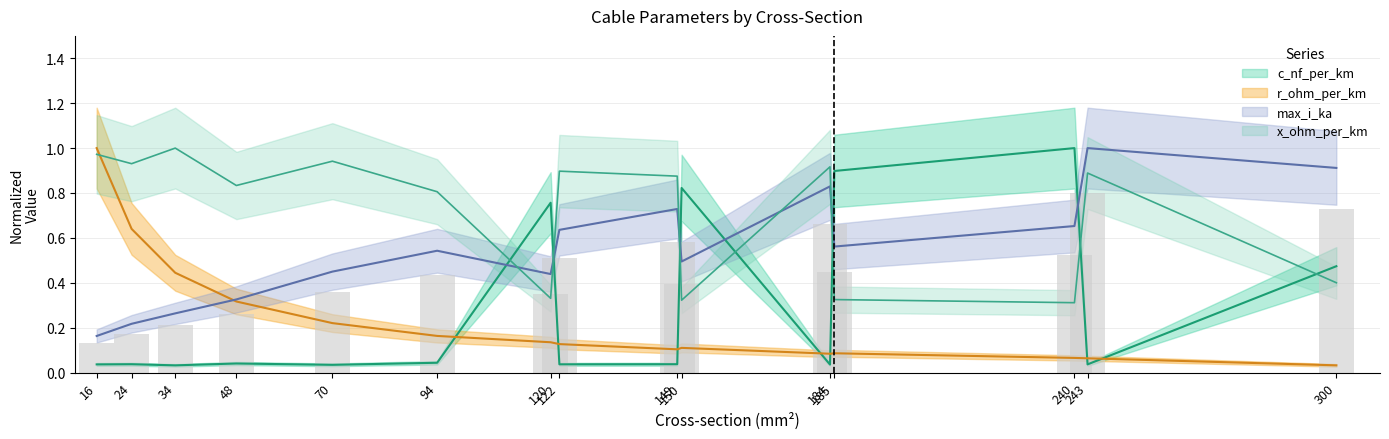

What is the difference between the maximum and second lowest values in the max_i_ka series?

0.8